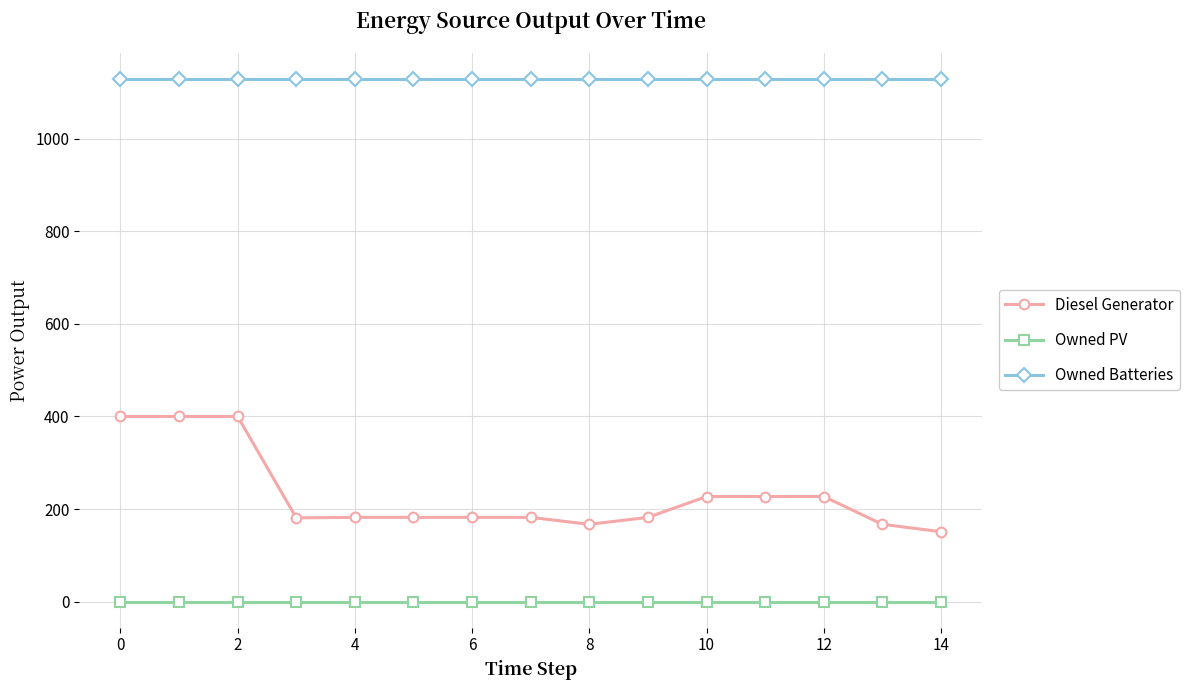

What are all the series names shown in the legend?

Diesel Generator, Owned PV, Owned Batteries